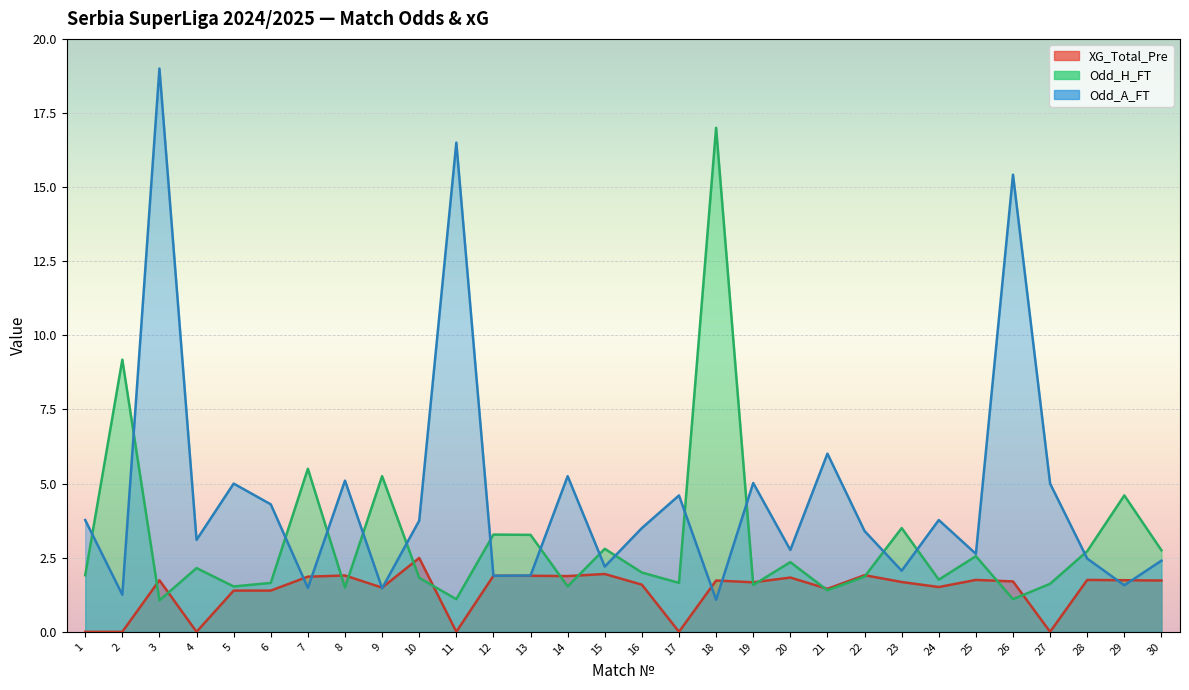

Which series has the largest total across all categories?

Odd_A_FT